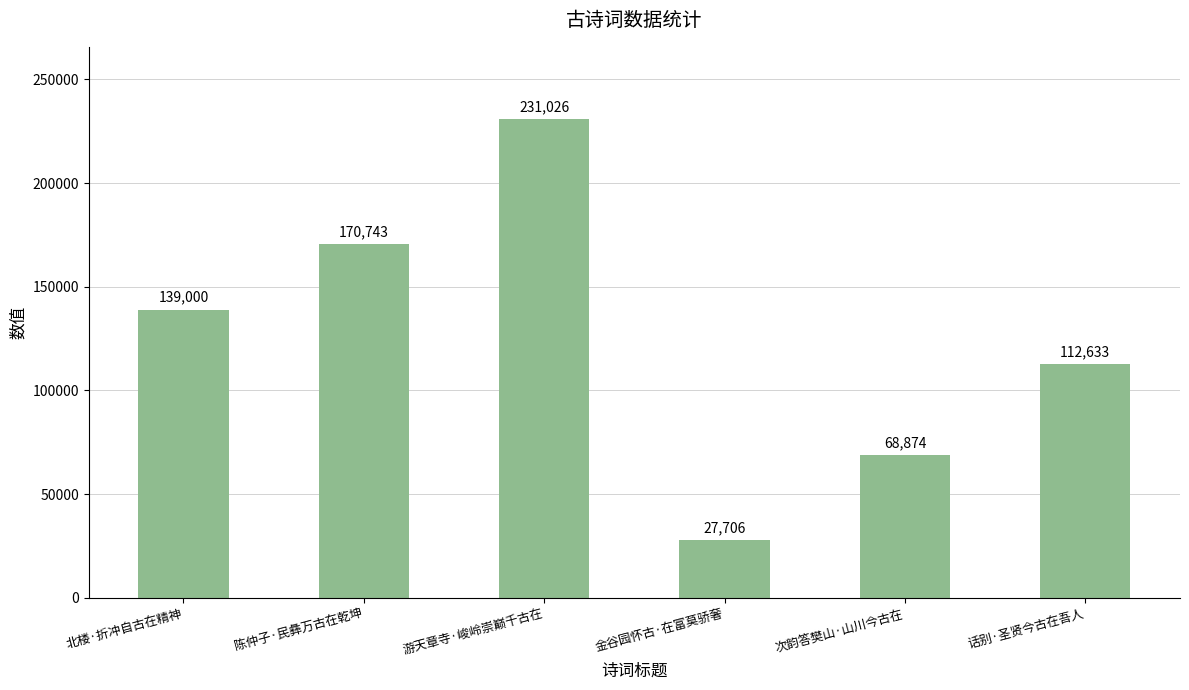

What is the difference between the maximum and minimum values?

203320